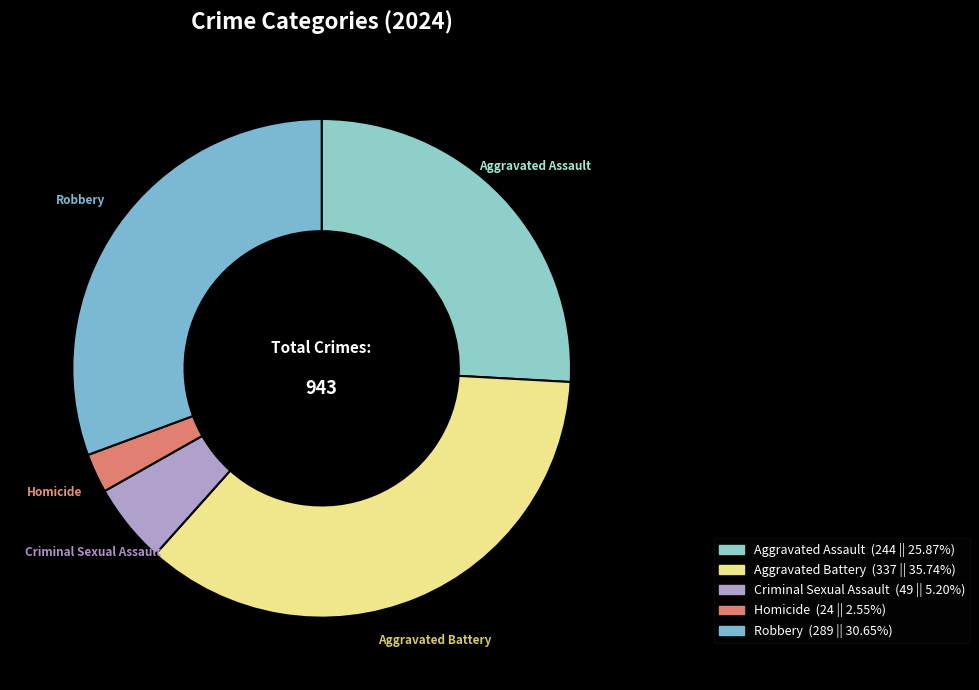

What is the smallest slice in the pie chart?

Homicide